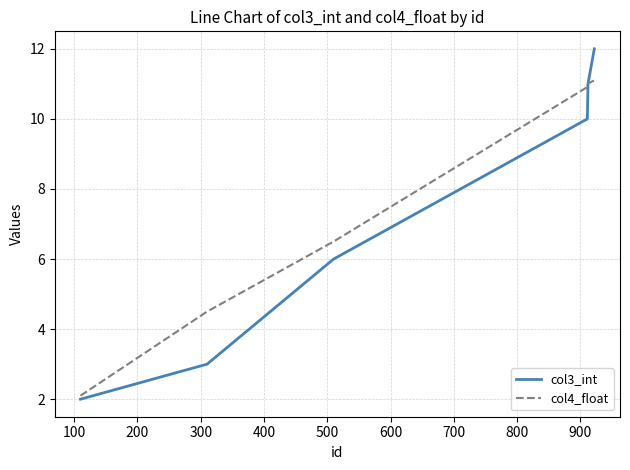

Count the number of categories in the chart.

6